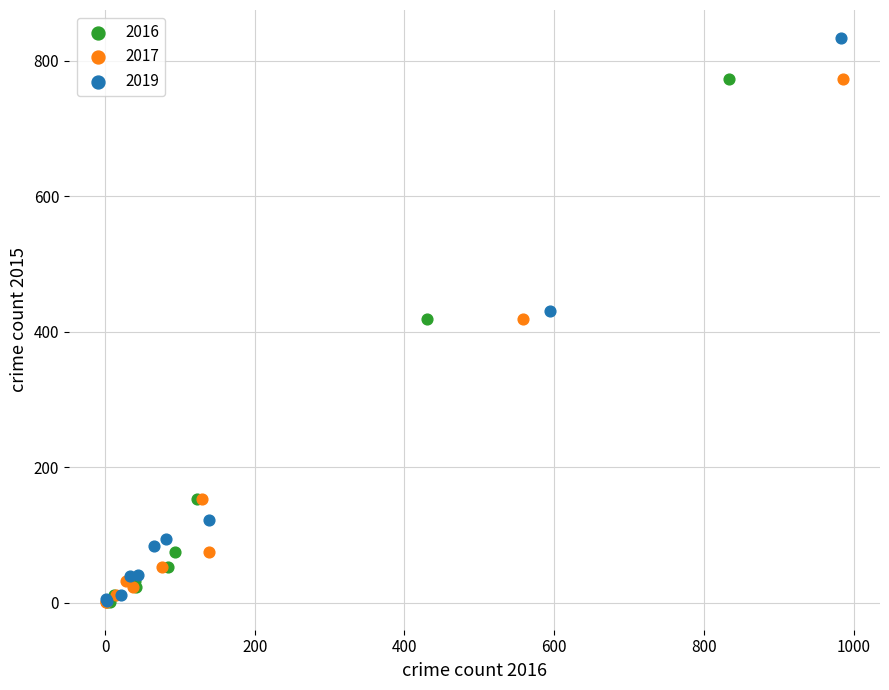

What are all the series names shown in the legend?

2016, 2017, 2019